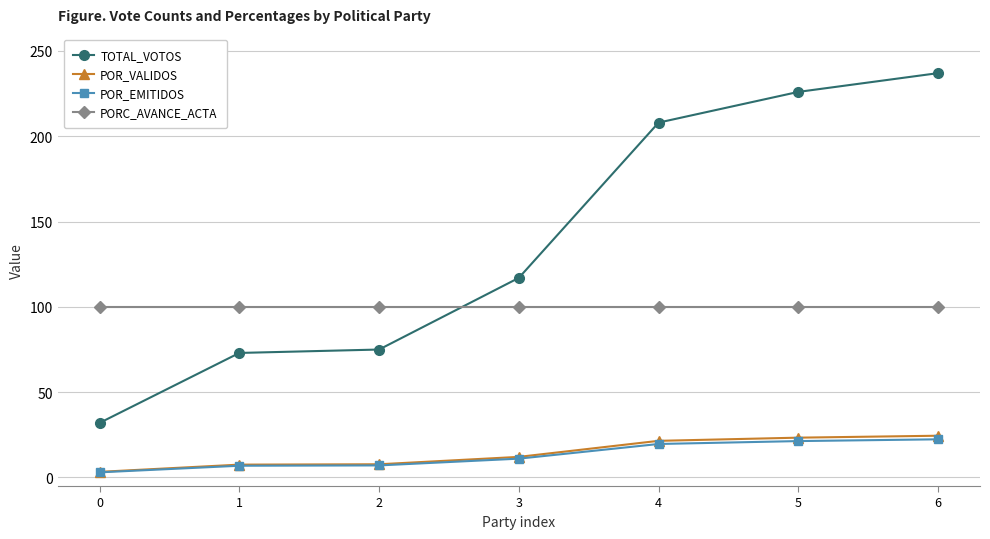

Which series has the widest spread of values?

TOTAL_VOTOS